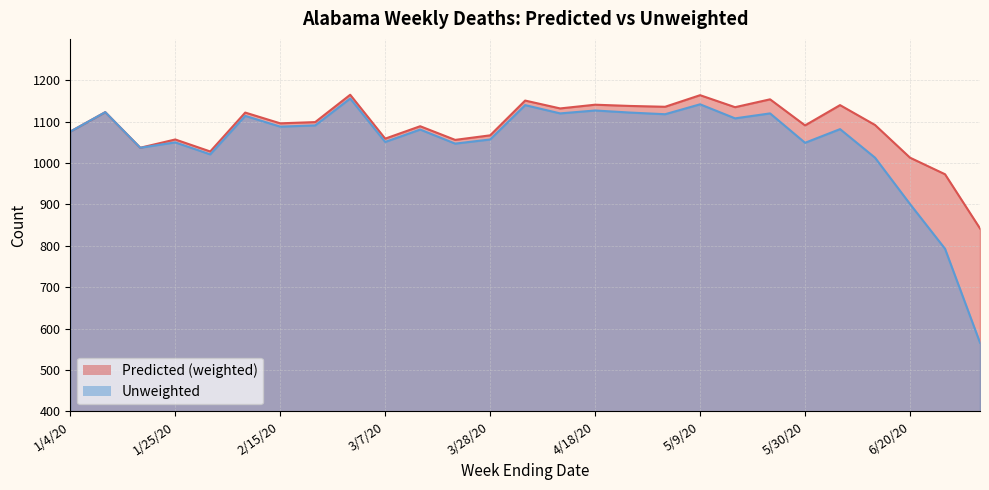

Which series has the widest spread of values?

Unweighted